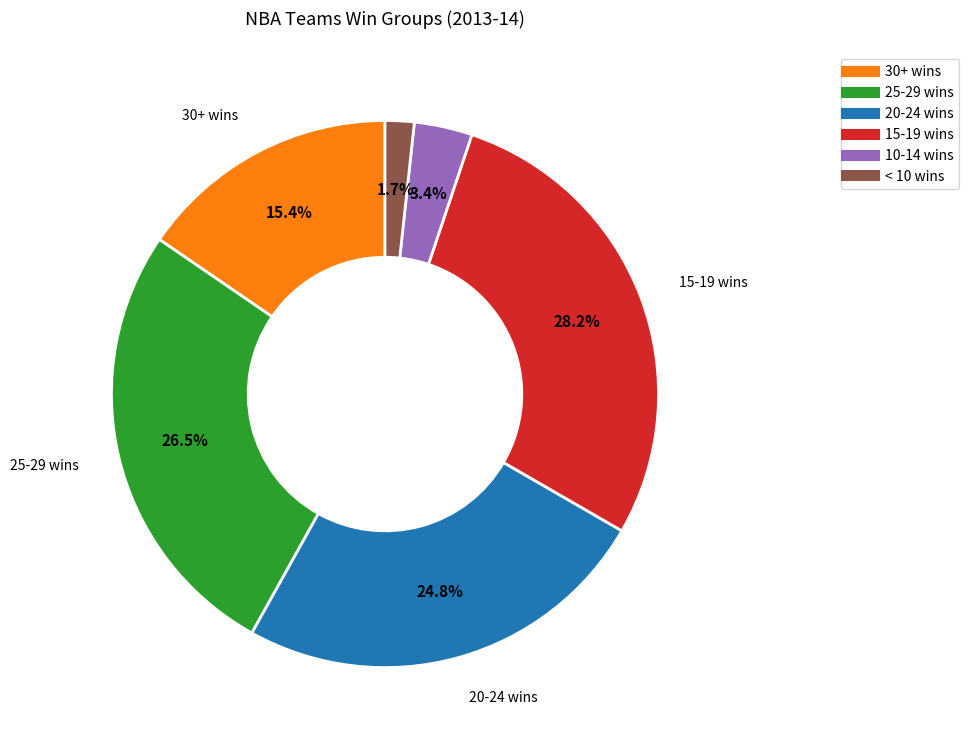

Is there a majority slice in this chart?

No